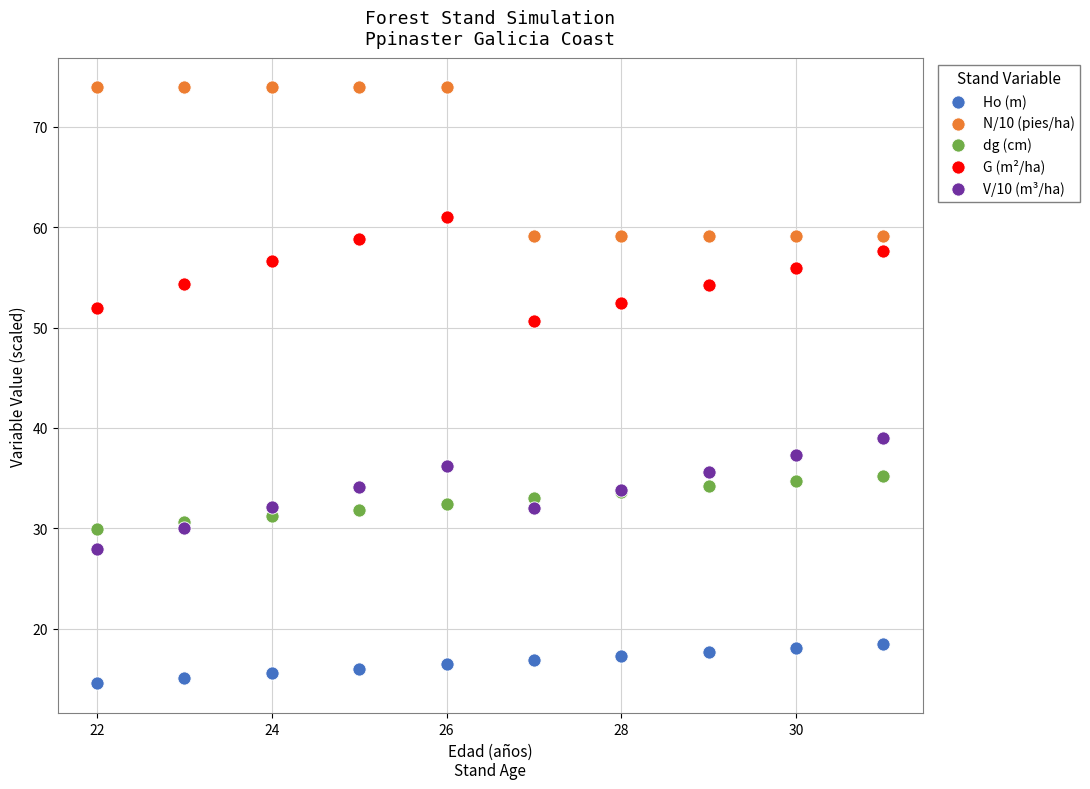

Which series reaches the minimum Y coordinate?

Ho (m)